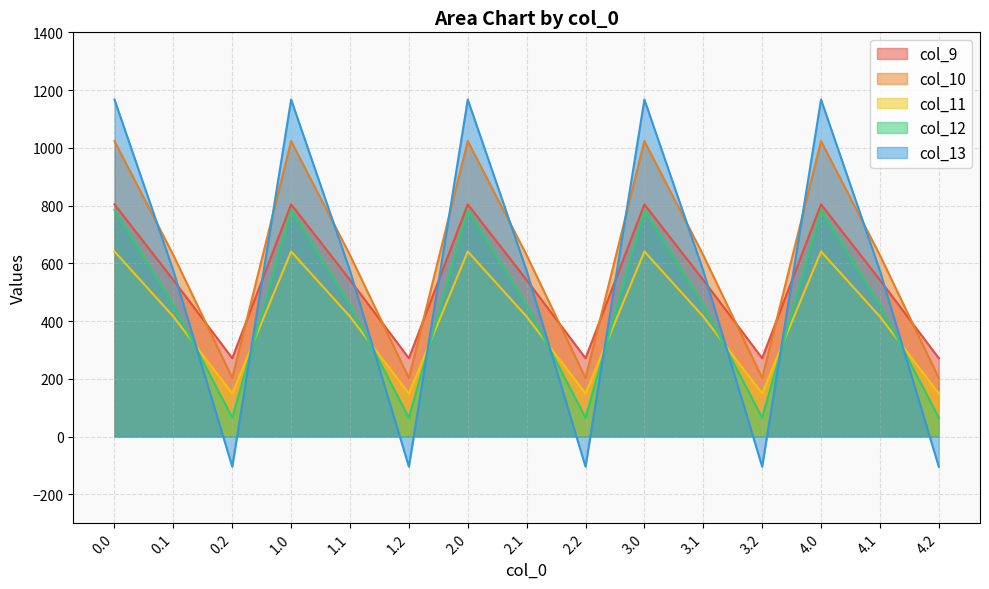

True or false: col_9 has a value of 271.1 at 1.2.

True